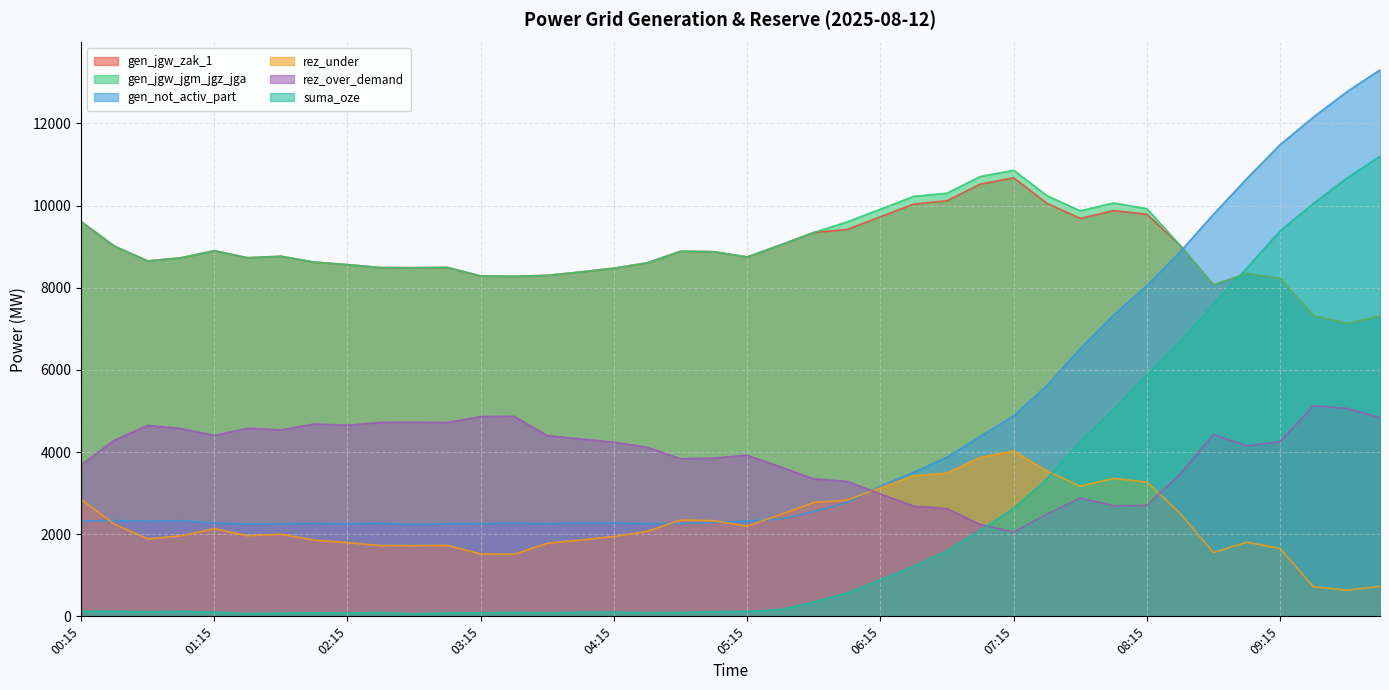

Which series has the widest spread of values?

suma_oze